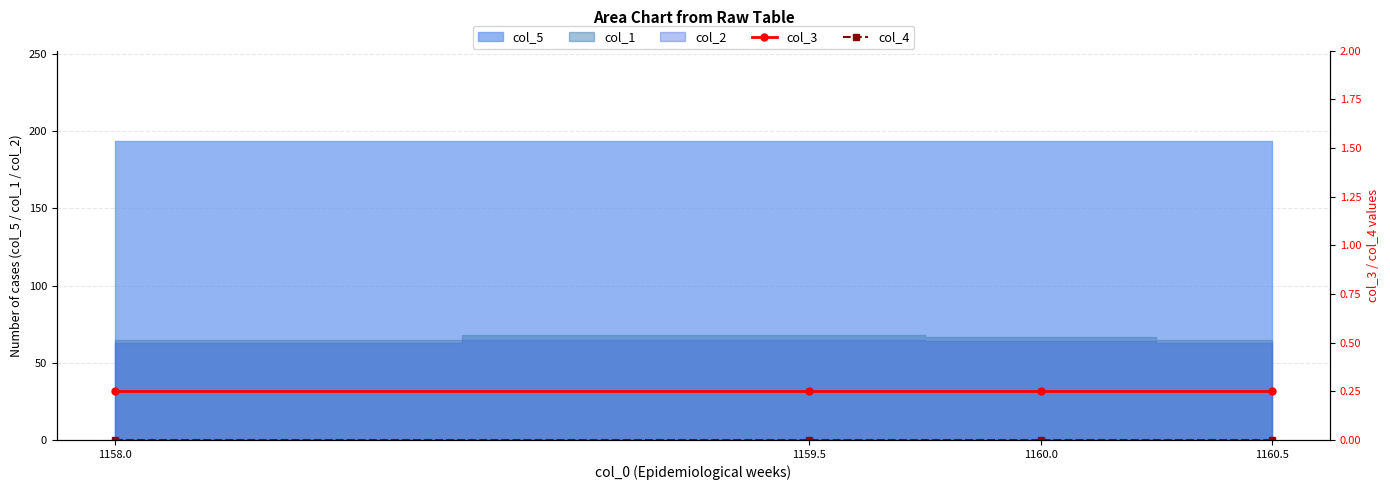

At which label does col_4 reach its minimum?

1158.0